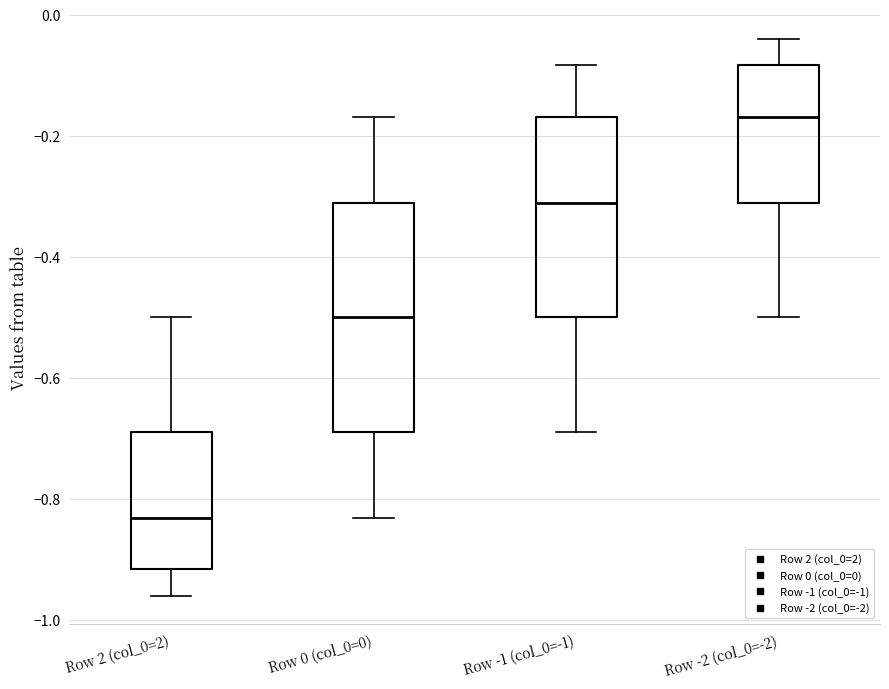

Which box's median line is the highest?

Row -2 (col_0=-2)